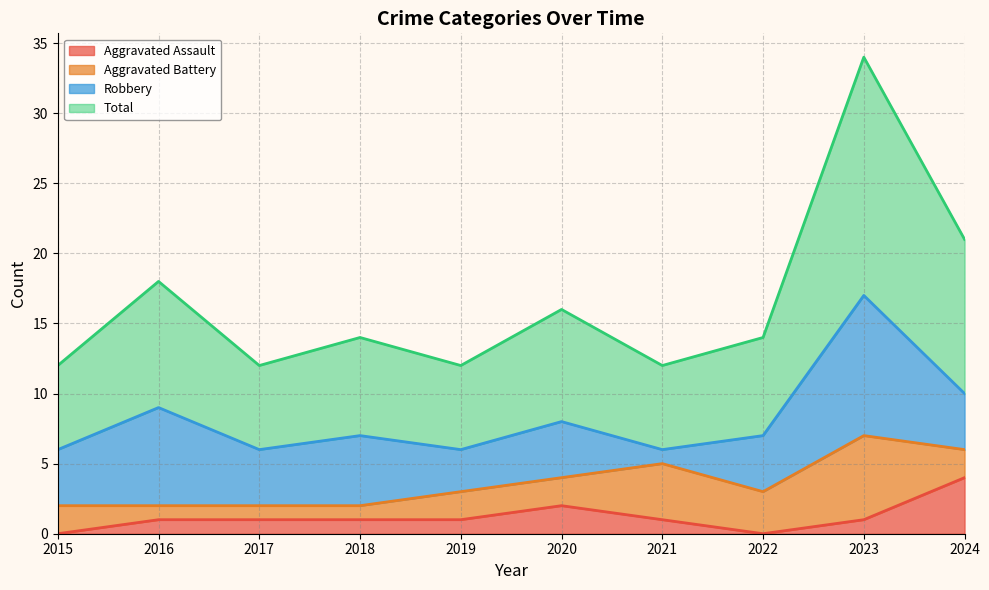

Is it true that Total equals 12 at 2015?

True